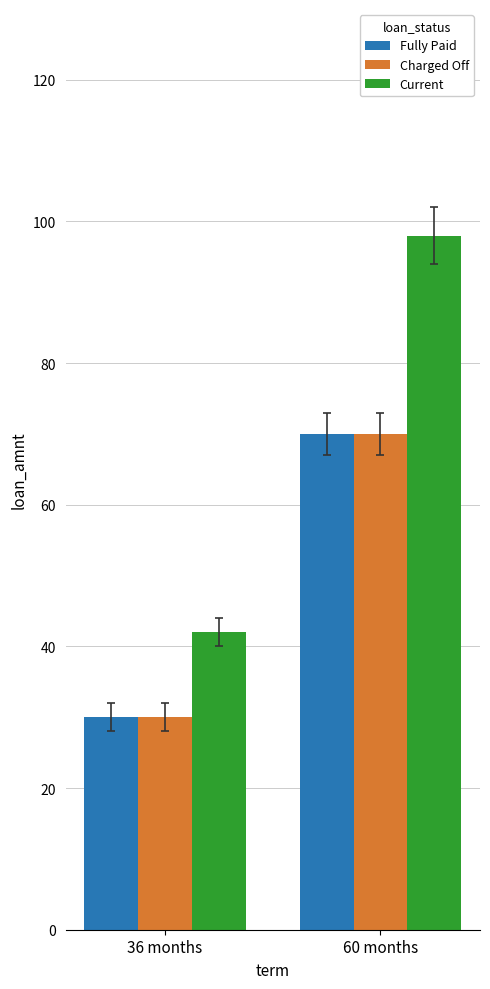

What is the spread (max minus min) of values at 60 months?

28